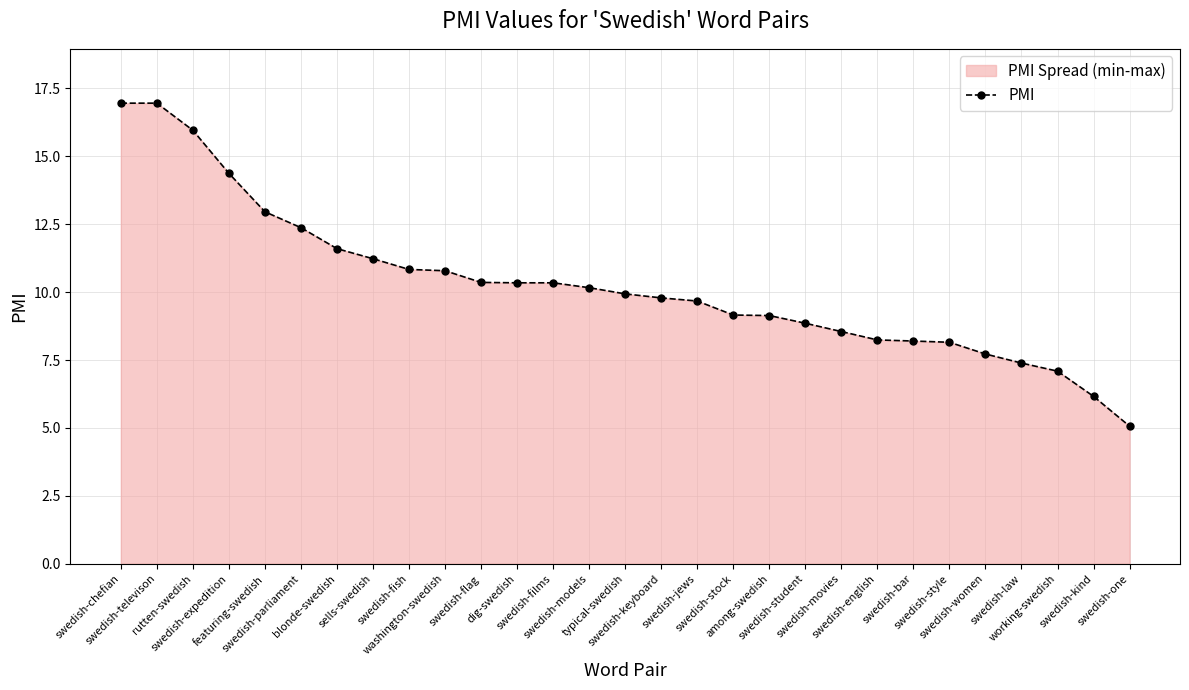

What is the smallest value displayed?

5.1